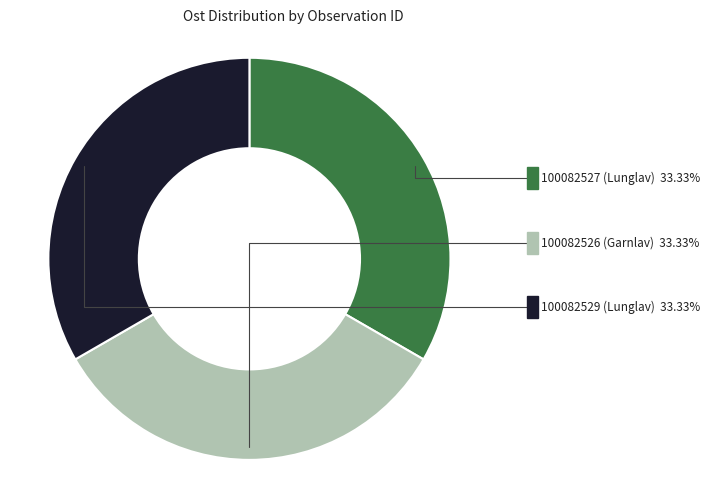

Is it true that 100082526 (Garnlav) is 33% of the pie?

True